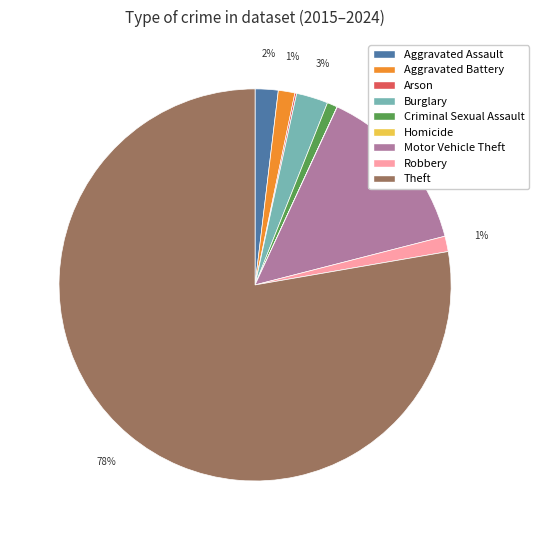

Combined, do Criminal Sexual Assault and Motor Vehicle Theft account for over 50%?

No